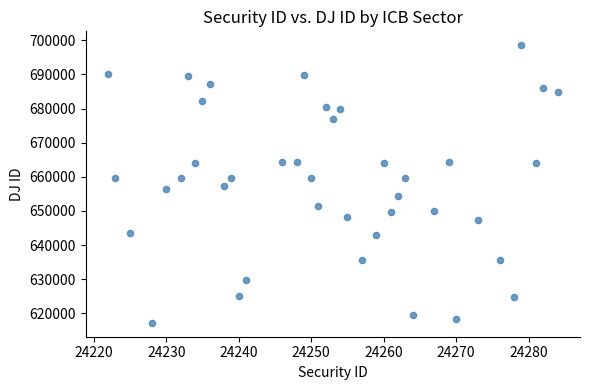

What is the range of Y values (max minus min)?

81306